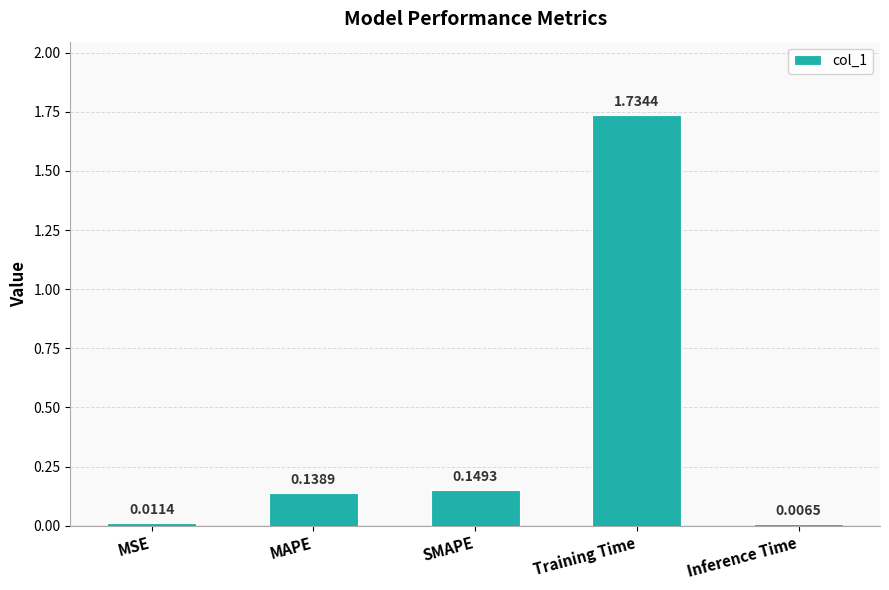

What is the label of the 4th bar from the left?

Training Time